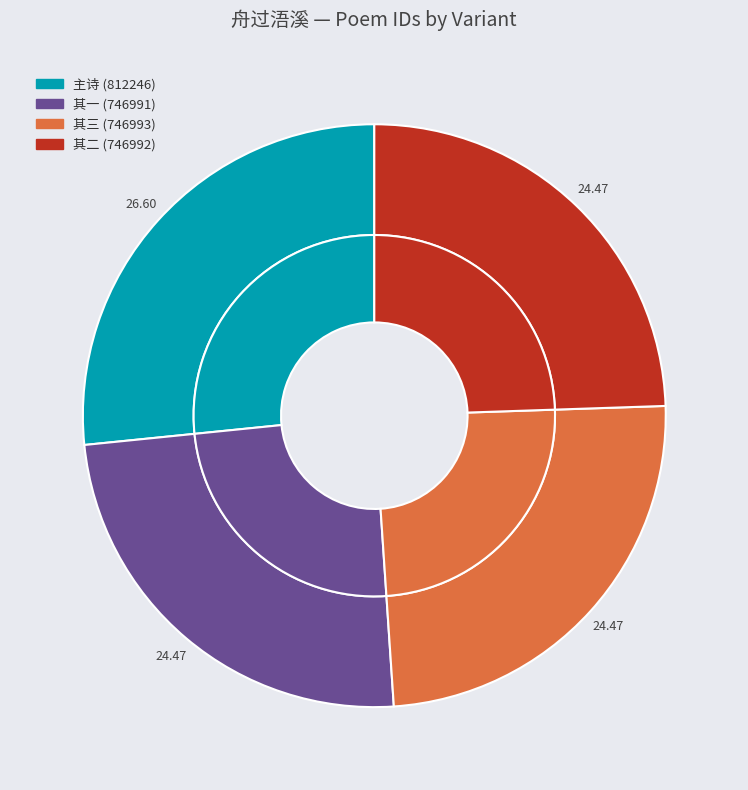

What is the change in value from 舟过浯溪湘林太守邀与山阴赵质堂同游 其一 to 舟过浯溪湘林太守邀与山阴赵质堂同游 其三?

+2